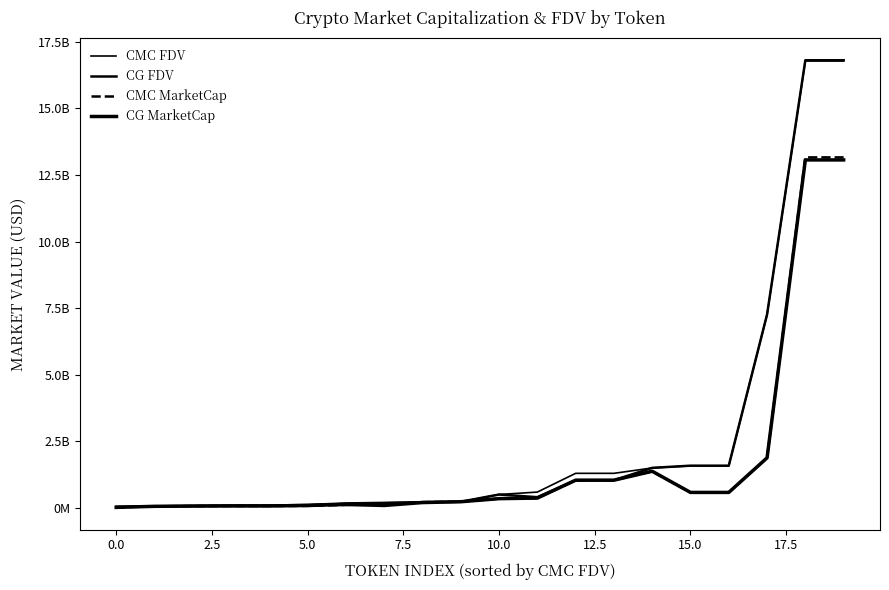

List the series in order of their peak value, highest first.

CG FDV, CMC FDV, CMC MarketCap, CG MarketCap